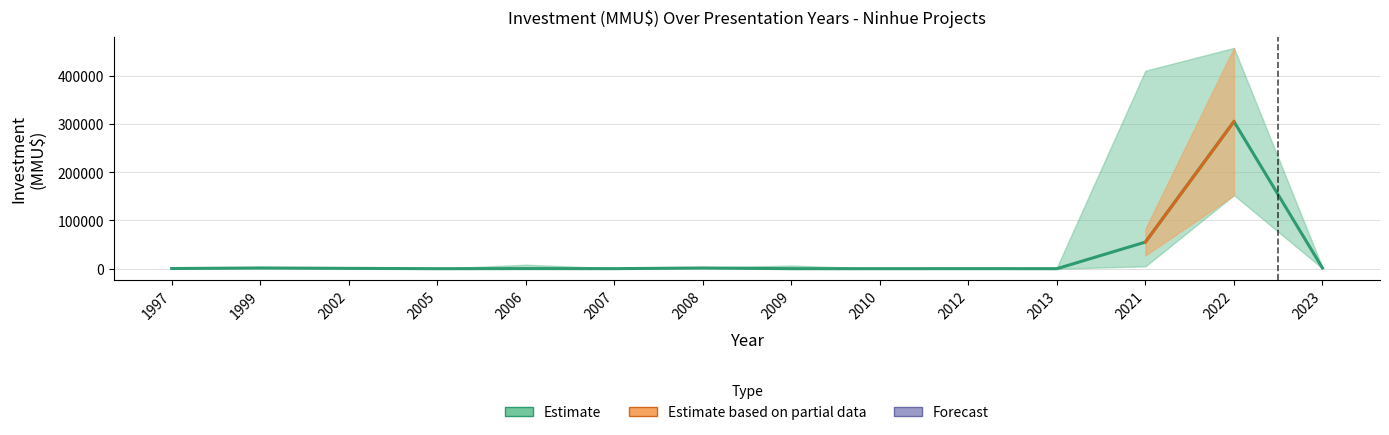

What is the value of the Investment_lower point at the 1st from the left?

190